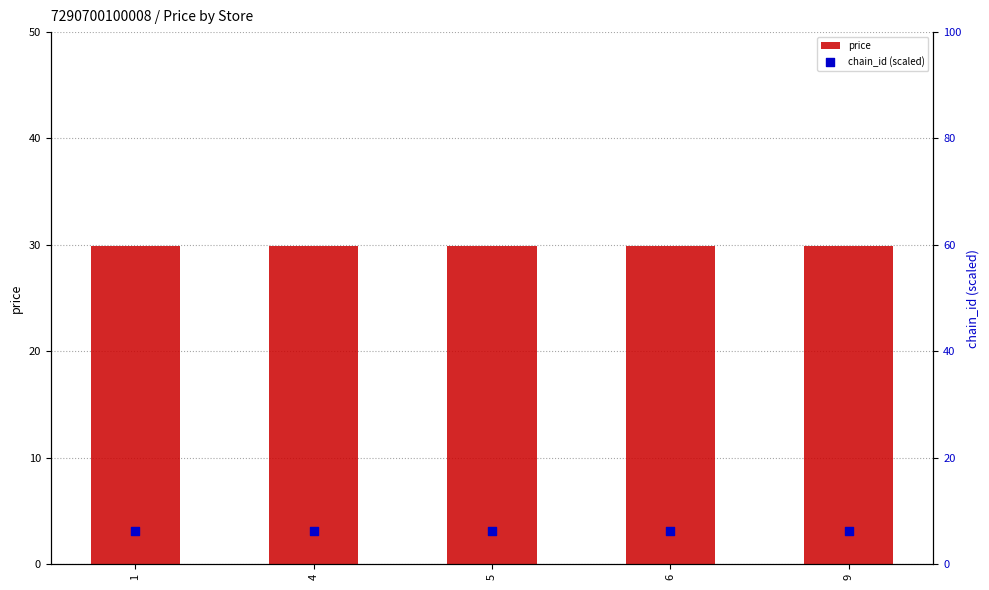

Is the value of chain_id (scaled) at 1 greater than the value of price at 5?

No